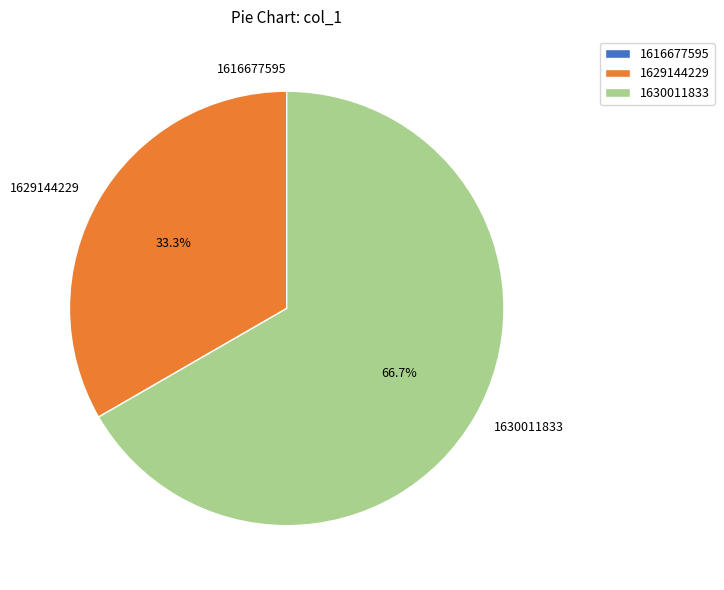

Which category has the biggest portion of the pie?

1630011833